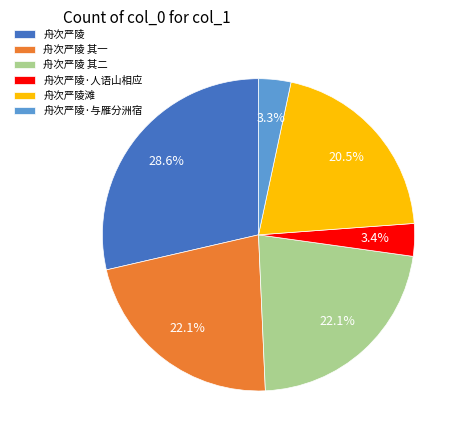

Is there a majority slice in this chart?

No